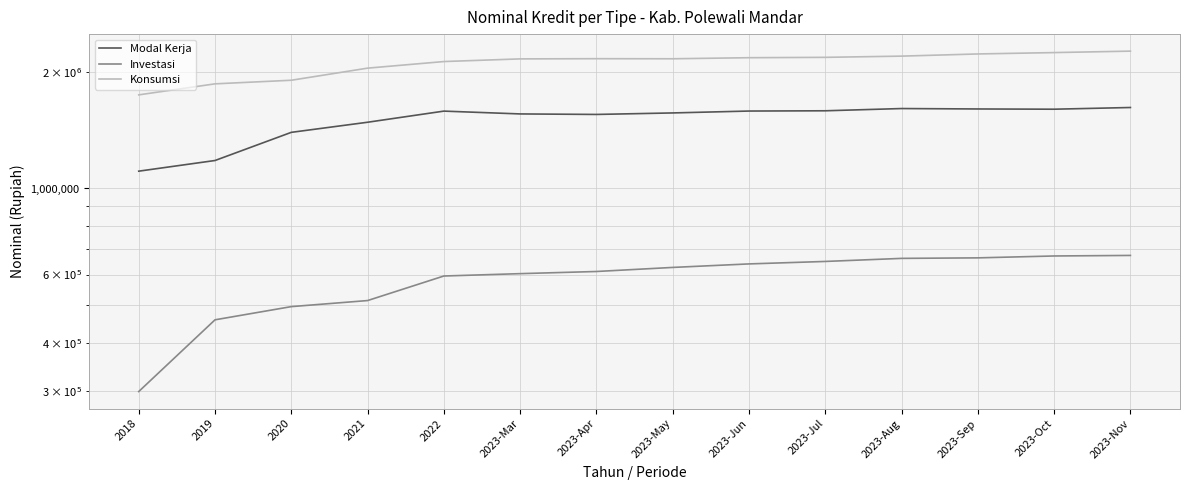

True or false: Konsumsi and Investasi cross at least once.

False